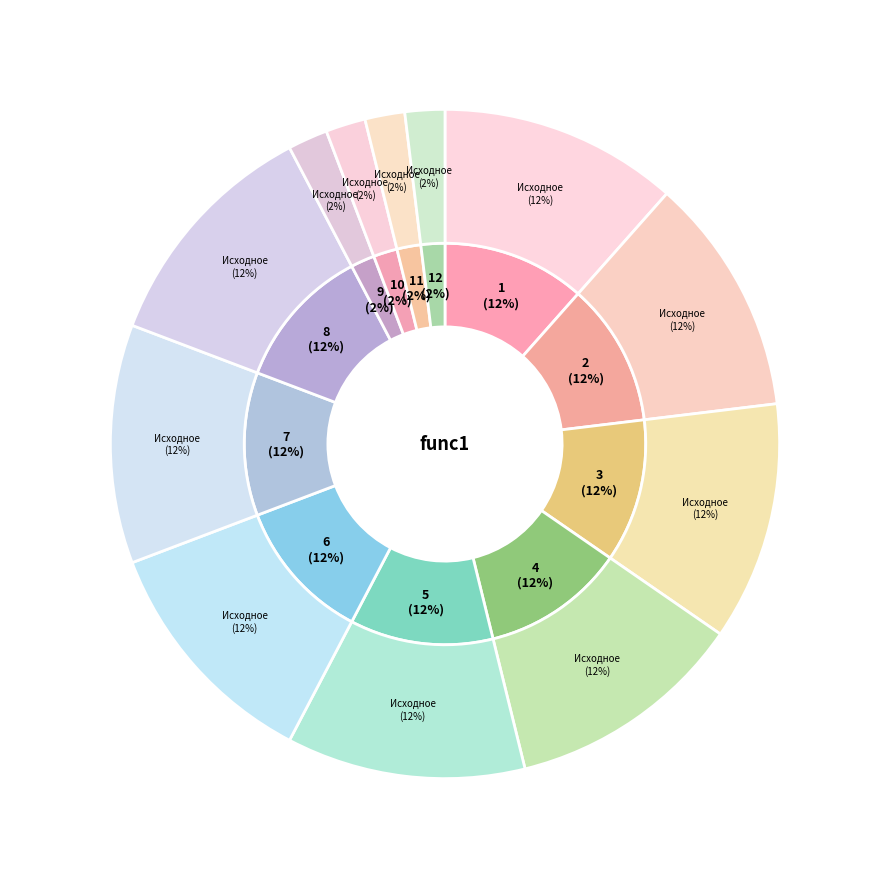

Which has a higher value, 12 or 2?

2